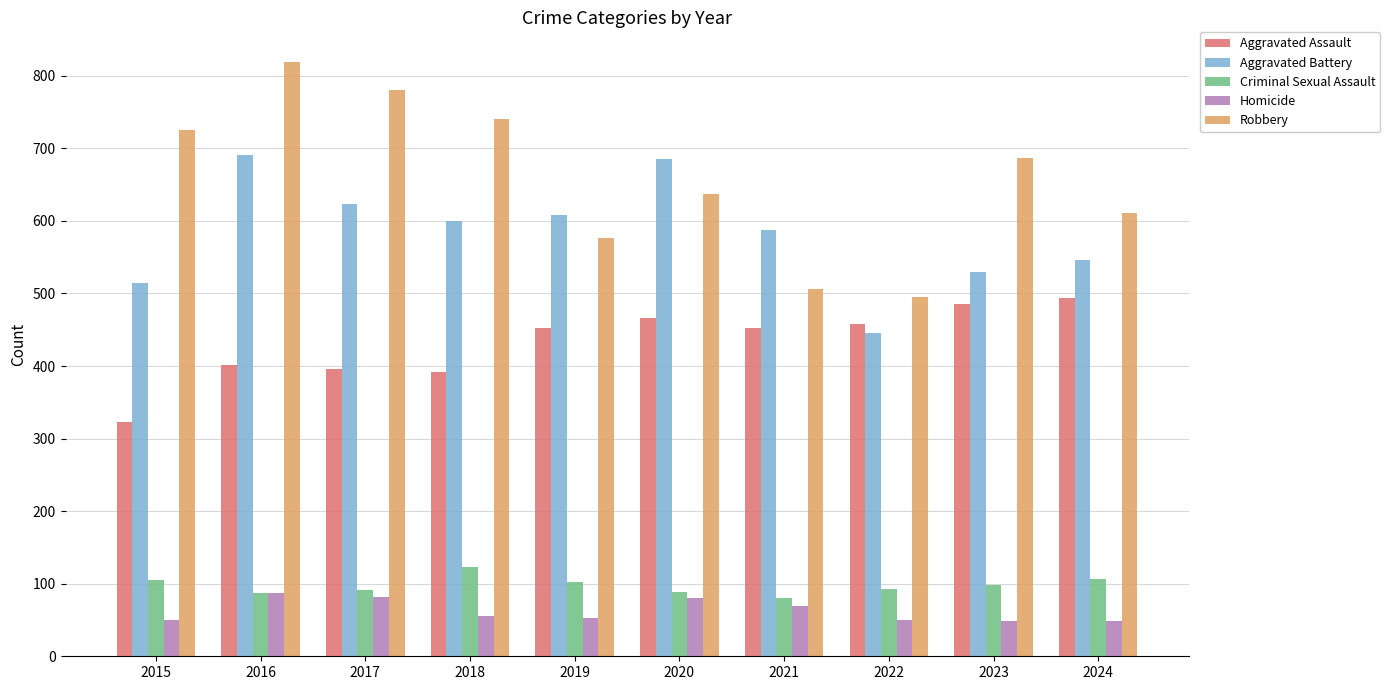

At which label does Robbery first exceed 687?

2015